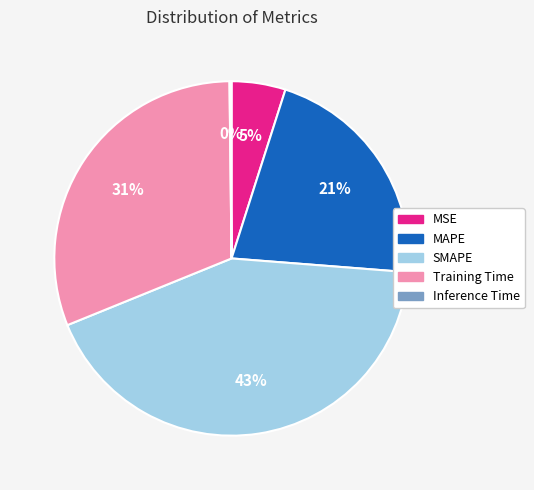

Combined, do MAPE and Training Time account for over 50%?

Yes